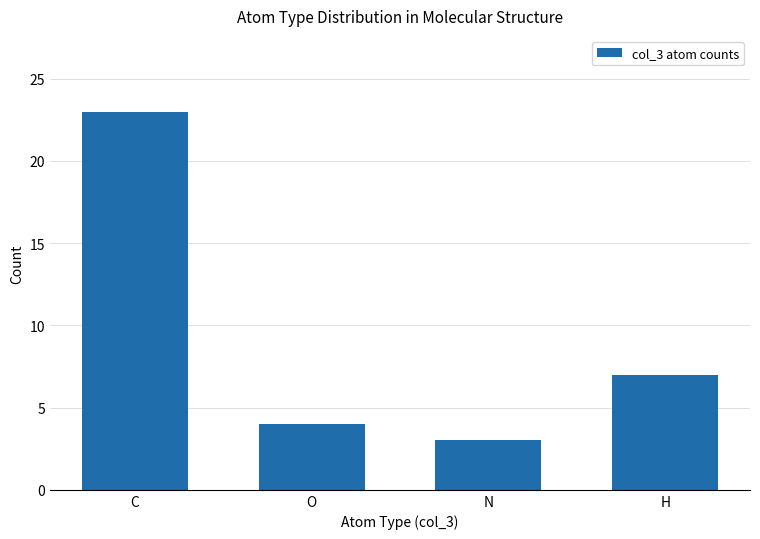

What is the change in value from C to O?

-19